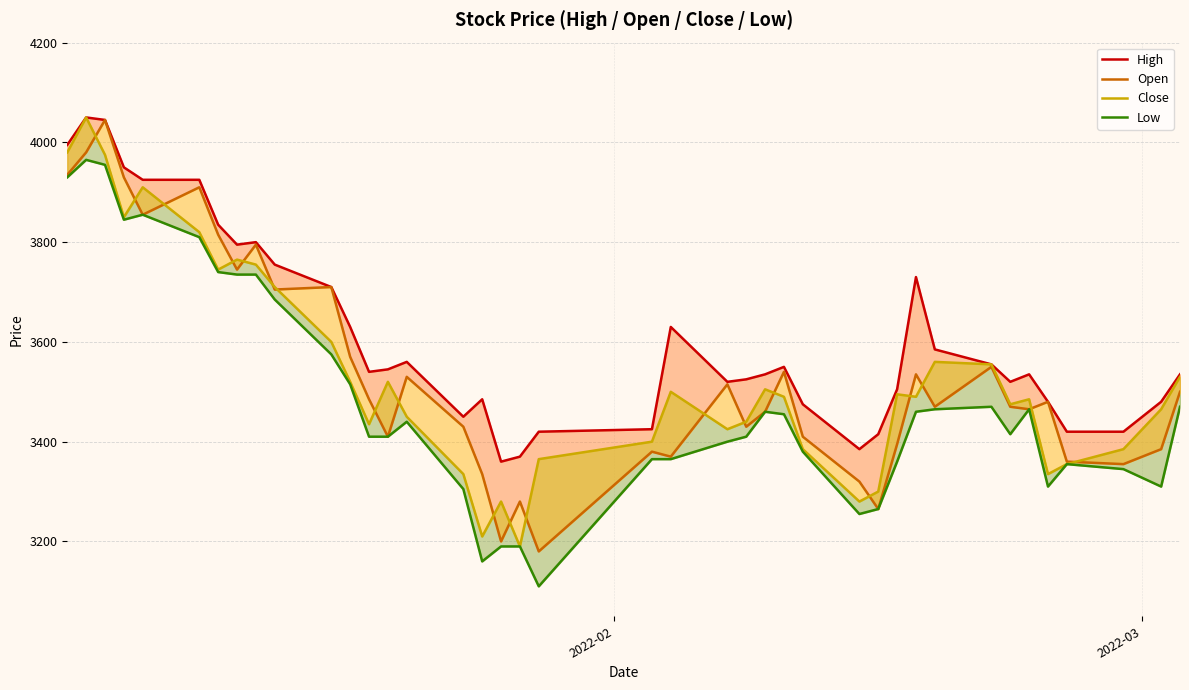

Is the value of Low at 3 greater than the value of Close at 38?

Yes